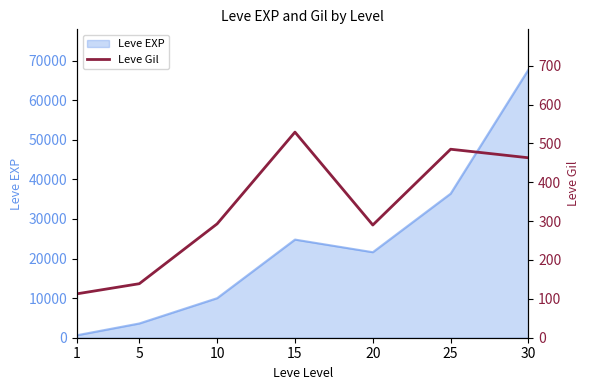

The value of Leve EXP at 15 is 24790. True or false?

True